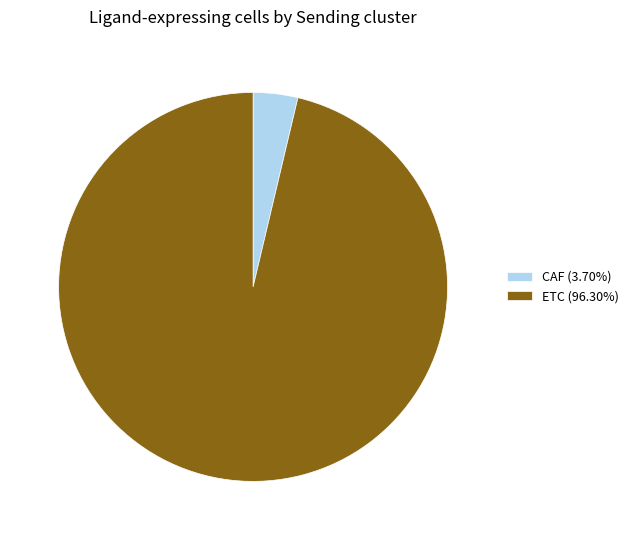

Is the sum of ETC (96.30%) and CAF (3.70%) greater than half?

Yes